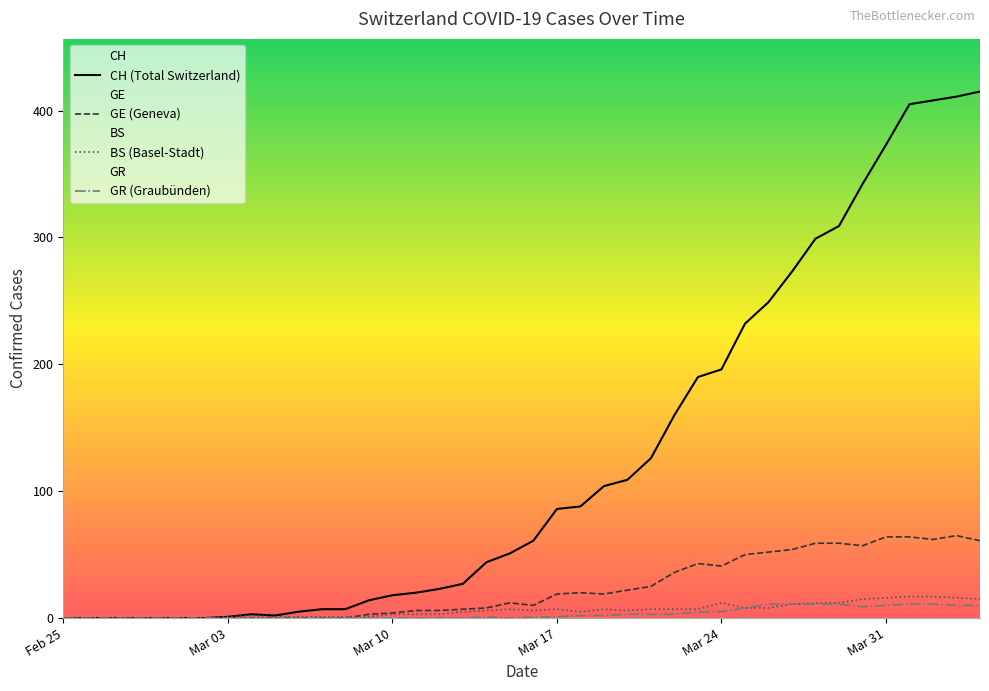

What is the greatest value displayed?

415